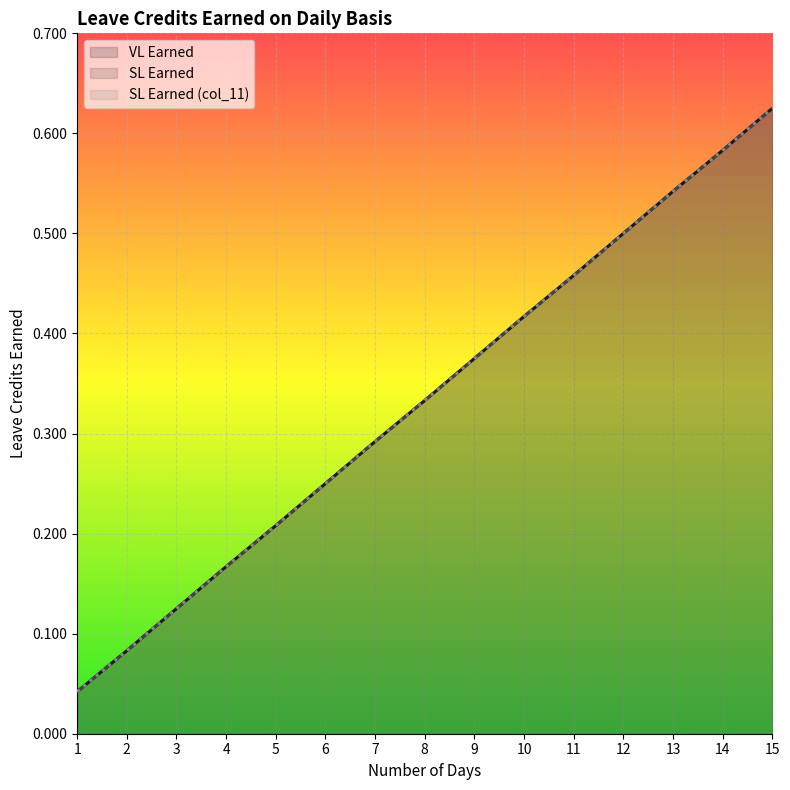

Read the SL Earned (col_11) value at 8.

0.3